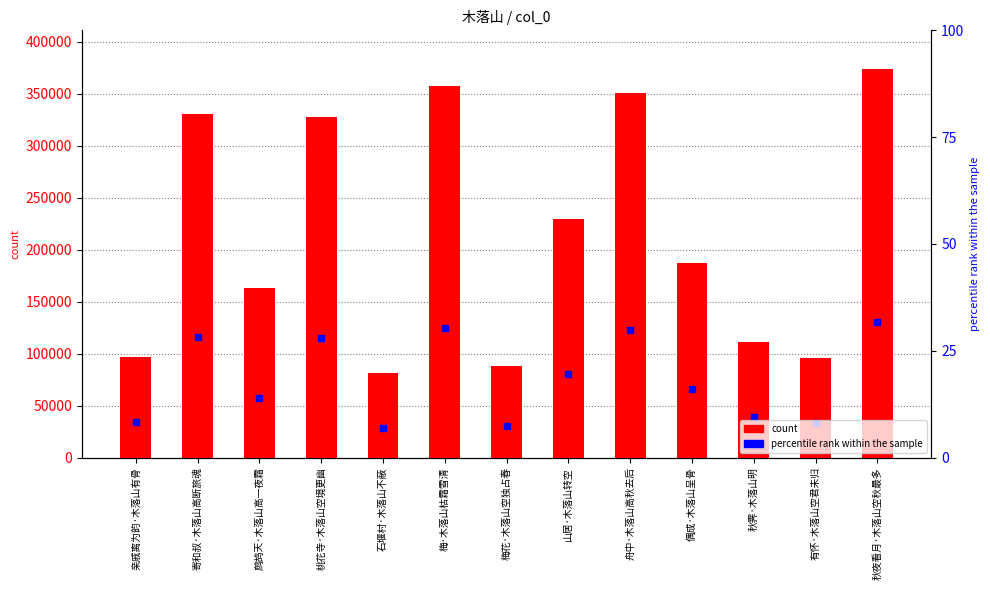

What is the maximum value shown in the chart?

373750